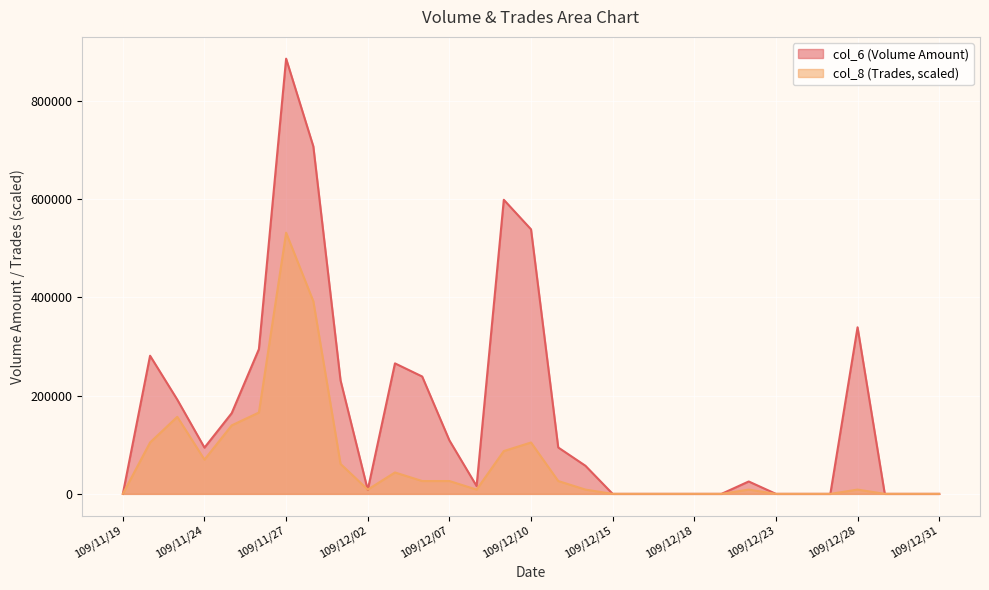

Reading right to left, list all the values displayed in this chart.

col_6: 109/12/31=0.0	109/12/30=0.0	109/12/29=0.0	109/12/28=338800.0	109/12/25=0.0	109/12/24=0.0	109/12/23=0.0	109/12/22=25200.0	109/12/21=0.0	109/12/18=0.0	109/12/17=0.0	109/12/16=0.0	109/12/15=0.0	109/12/14=57150.0	109/12/11=94360.0	109/12/10=538120.0	109/12/09=598240.0	109/12/08=15900.0	109/12/07=108860.0	109/12/04=238760.0	109/12/03=265480.0	109/12/02=8000.0	109/12/01=230880.0	109/11/30=706860.0	109/11/27=885320.0	109/11/26=294400.0	109/11/25=164120.0	109/11/24=94040.0	109/11/23=191740.0	109/11/20=281000.0	109/11/19=0.0
col_8: 109/12/31=0.0	109/12/30=0.0	109/12/29=0.0	109/12/28=8708.1	109/12/25=0.0	109/12/24=0.0	109/12/23=0.0	109/12/22=8708.1	109/12/21=0.0	109/12/18=0.0	109/12/17=0.0	109/12/16=0.0	109/12/15=0.0	109/12/14=8708.1	109/12/11=26124.2	109/12/10=104496.8	109/12/09=87080.7	109/12/08=8708.1	109/12/07=26124.2	109/12/04=26124.2	109/12/03=43540.3	109/12/02=8708.1	109/12/01=60956.5	109/11/30=391863.0	109/11/27=531192.0	109/11/26=165453.2	109/11/25=139329.0	109/11/24=69664.5	109/11/23=156745.2	109/11/20=104496.8	109/11/19=0.0